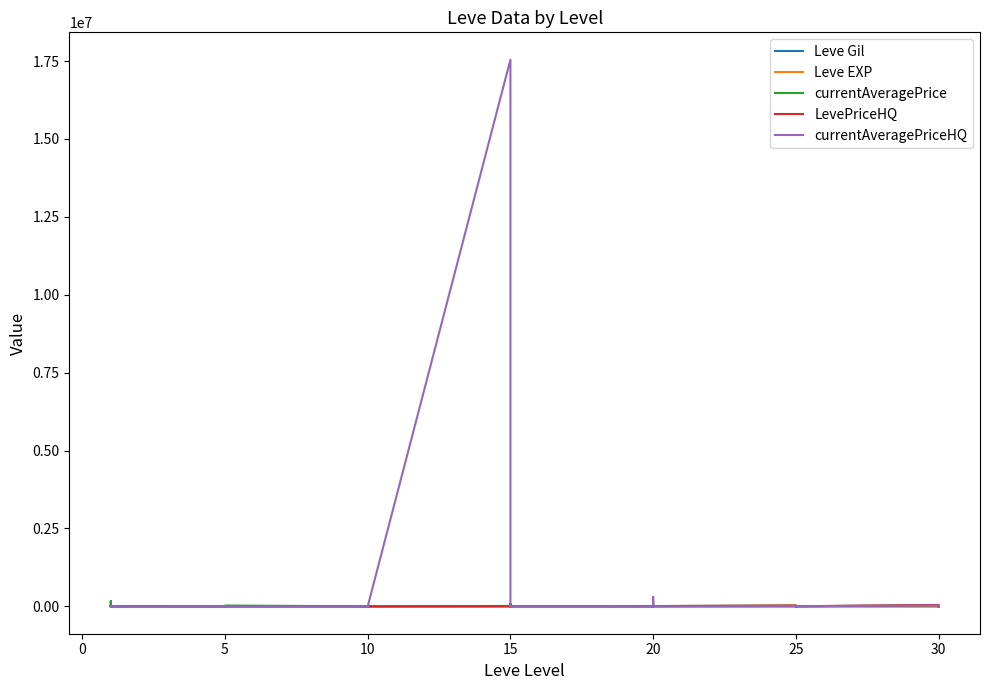

Reading left to right, transcribe all the data shown in this chart.

Leve Gil: 160	114	115	690	690	330	220	110	220	220	220	220	990	430	990	990	990	90	170	910	170	40	910	40	600	960	600	600	960	600	390	820	830	200	200	830	730	220	640	220
Leve EXP: 1	630	630	1	1	1	5	4	5	5	5	5	9	8	9	9	9	13	7	18	7	13	18	13	21	12	21	21	12	21	36	30	21	47	47	21	67	52	40	52
currentAveragePrice: 27128	168076	81	1750	27119	1602	2507	1648	2417	2481	2392	27127	2342	1605	899	2393	2419	1753	14149	19542	0	80000	1097	3142	12409	0	7498	150999	0	9900	26000	10000	16219	0	5377	4682	35469	1000	0	0
LevePriceHQ: 0	0	75	502	0	2802	499	0	0	5	406	0	0	0	1063	0	0	0	4103	10000	0	80000	1105	5900	0	0	9997	1999	0	9900	30000	0	16219	0	9813	4326	46407	0	0	0
currentAveragePriceHQ: 0	0	75	337	0	375	333	0	0	5	82	0	0	0	408	0	0	0	17545236	0	0	0	1105	5900	0	0	5000	300000	0	0	10000	10000	0	0	2051	4949	30000	1000	0	0